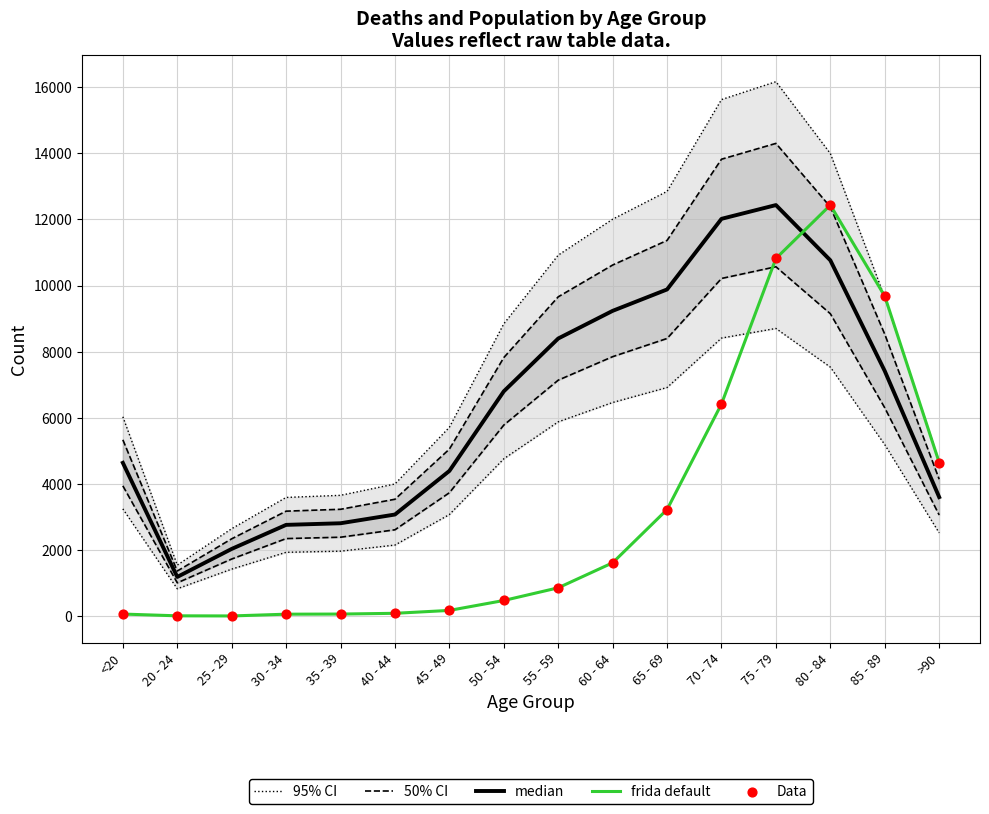

Which series reaches the minimum Y coordinate?

frida default